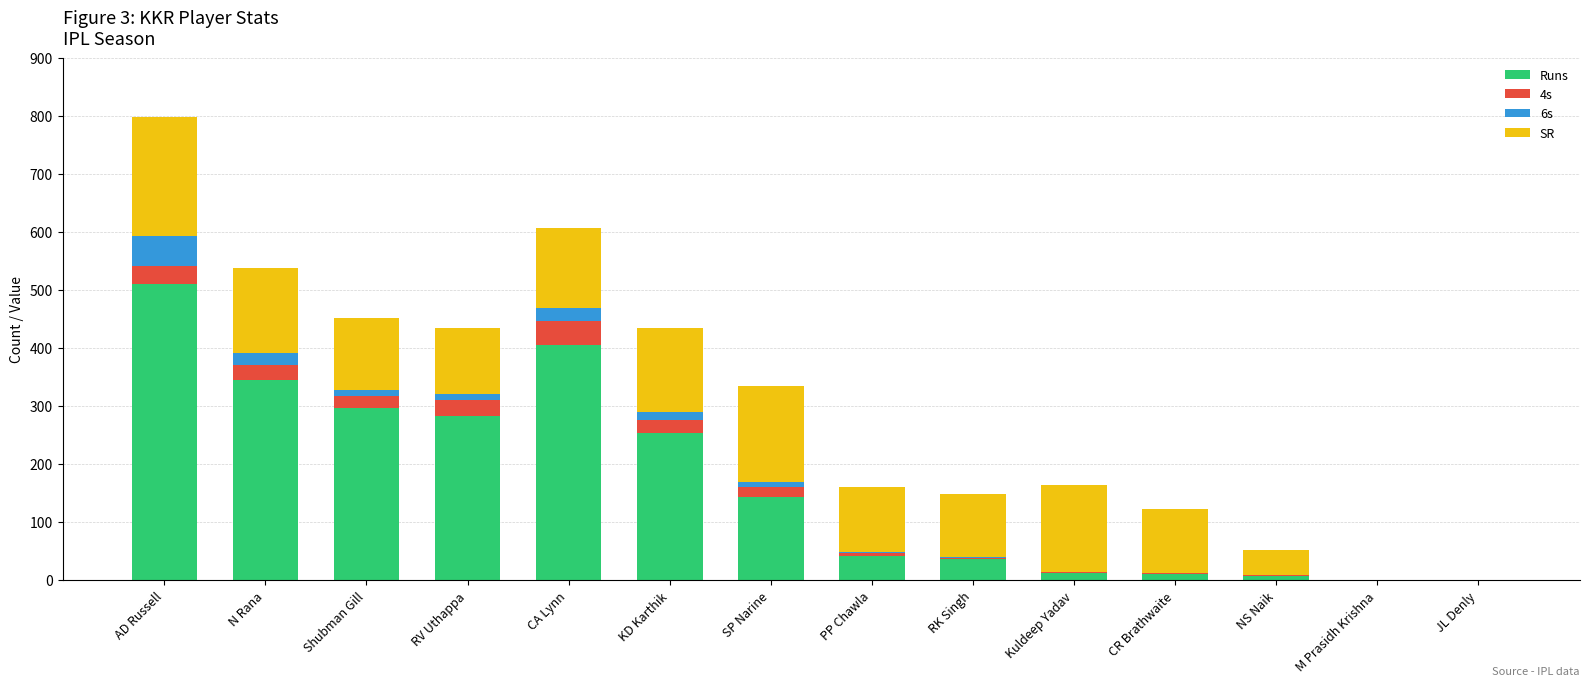

At which category is the sum across all series the highest?

AD Russell